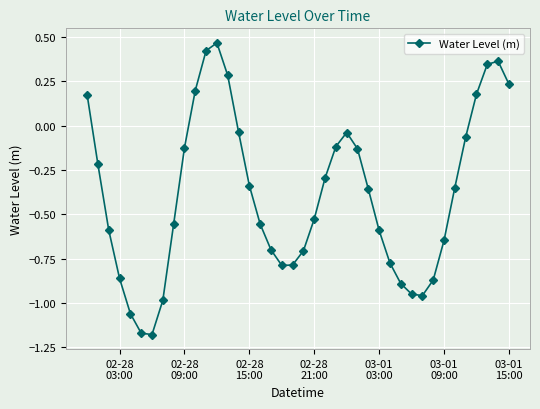

What is the difference between the maximum and minimum values?

1.6